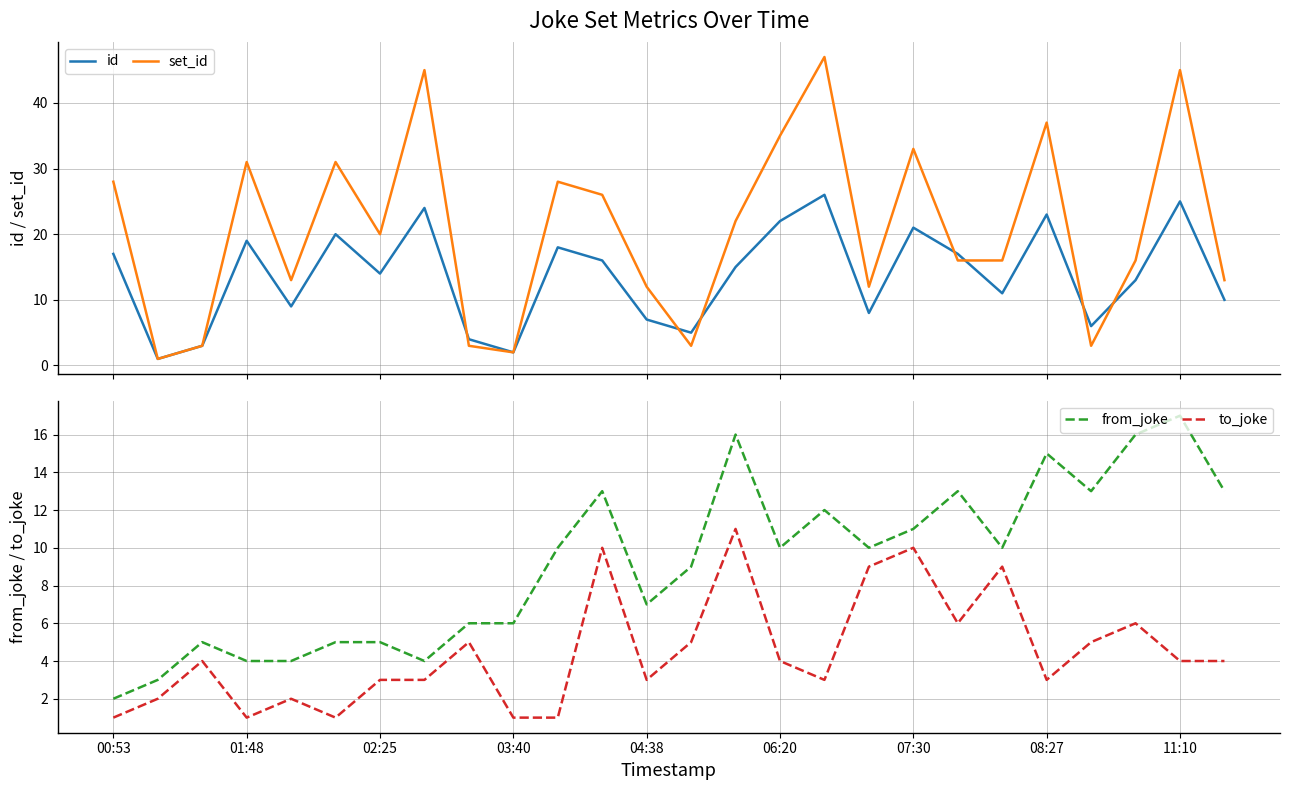

True or false: from_joke and set_id cross at least once.

True